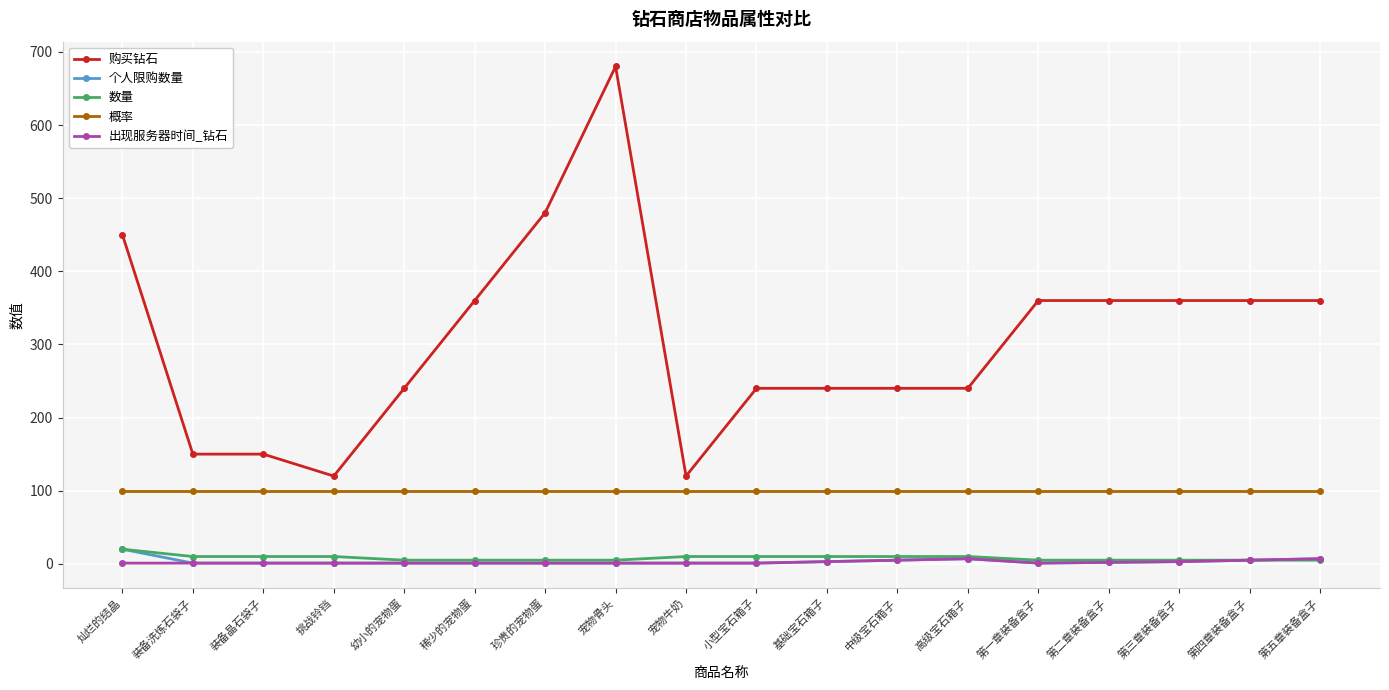

Between 小型宝石箱子 and 第三章装备盒子, which series saw the biggest shift?

购买钻石